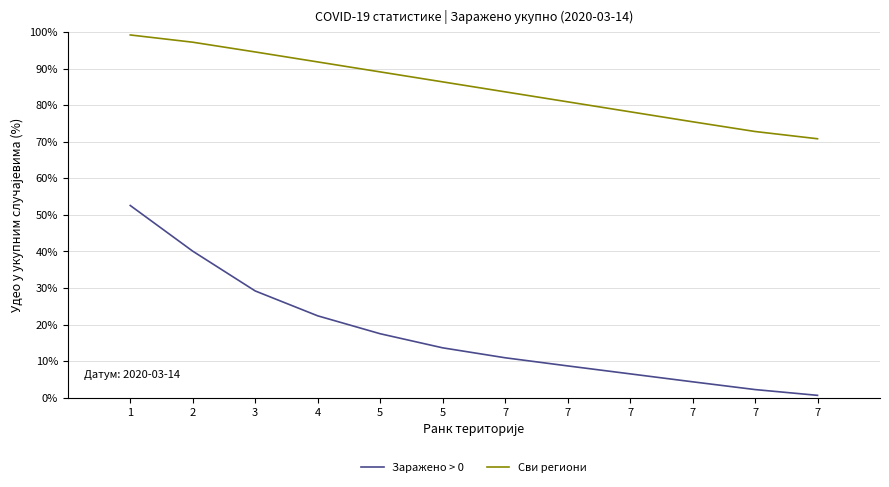

What are all the series names shown in the legend?

Заражено > 0, Сви региони